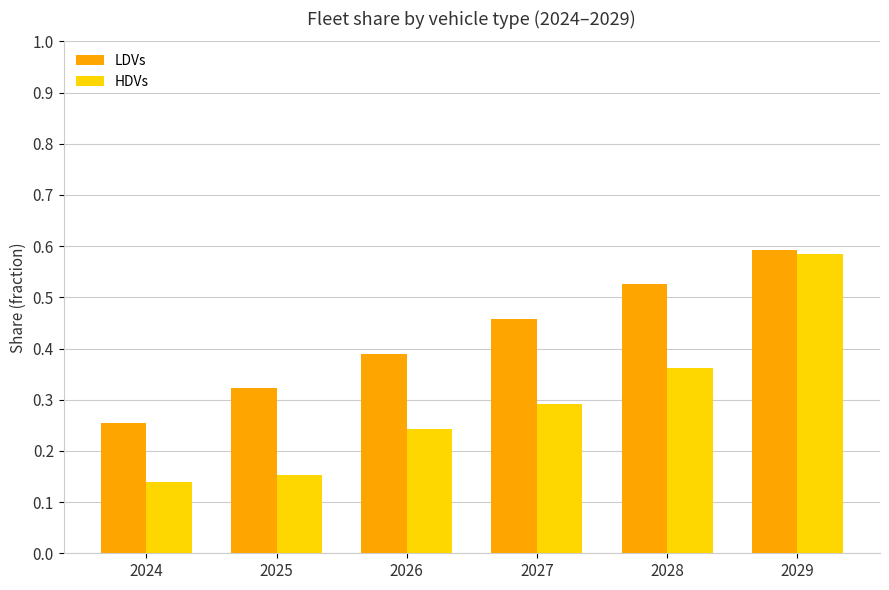

Is the value of HDVs at 2025 greater than the value of LDVs at 2028?

No